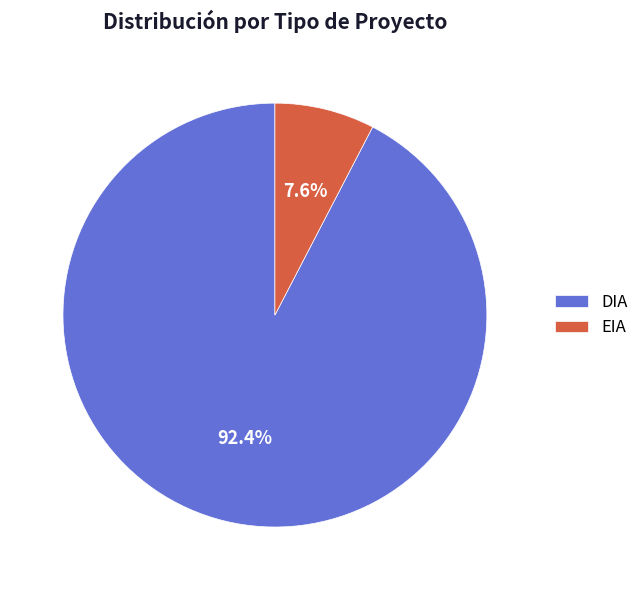

Between DIA and EIA, which is larger?

DIA